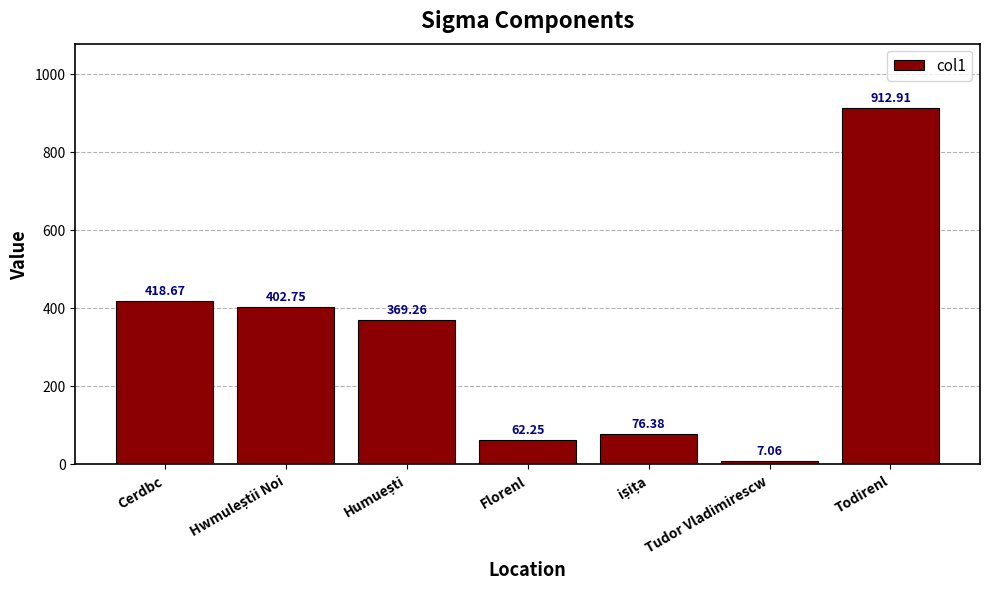

How many values are below 369?

3